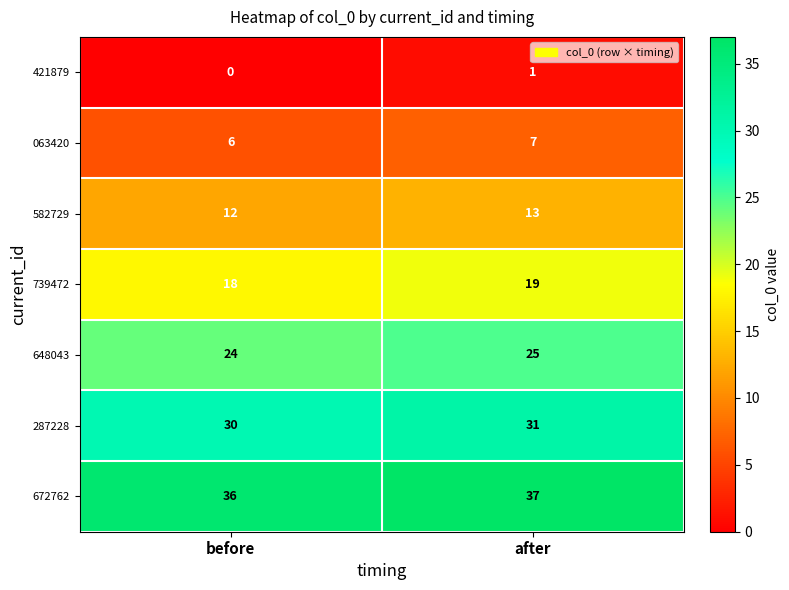

Rank the series by their average value, from lowest to highest.

421879, 063420, 582729, 739472, 648043, 287228, 672762